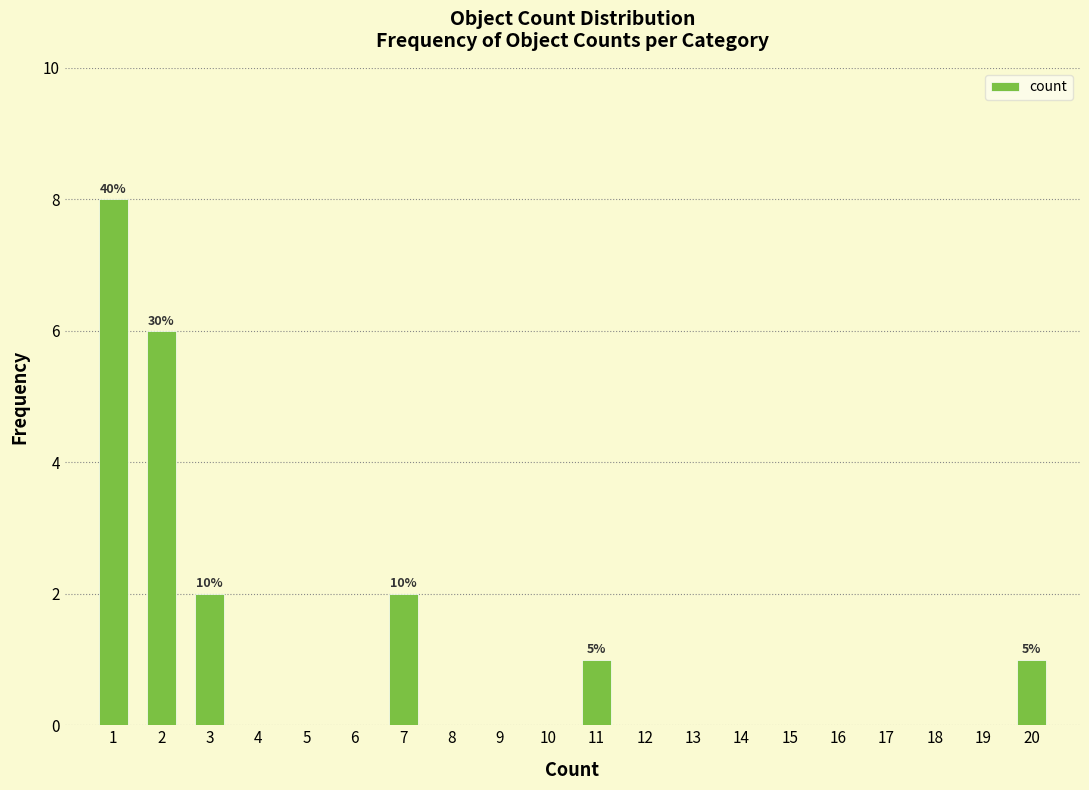

How many bars are there in total?

6